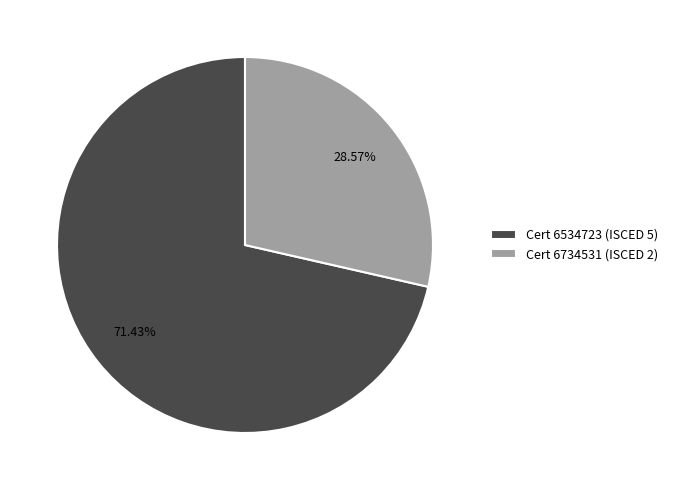

How many segments does this pie chart have?

2